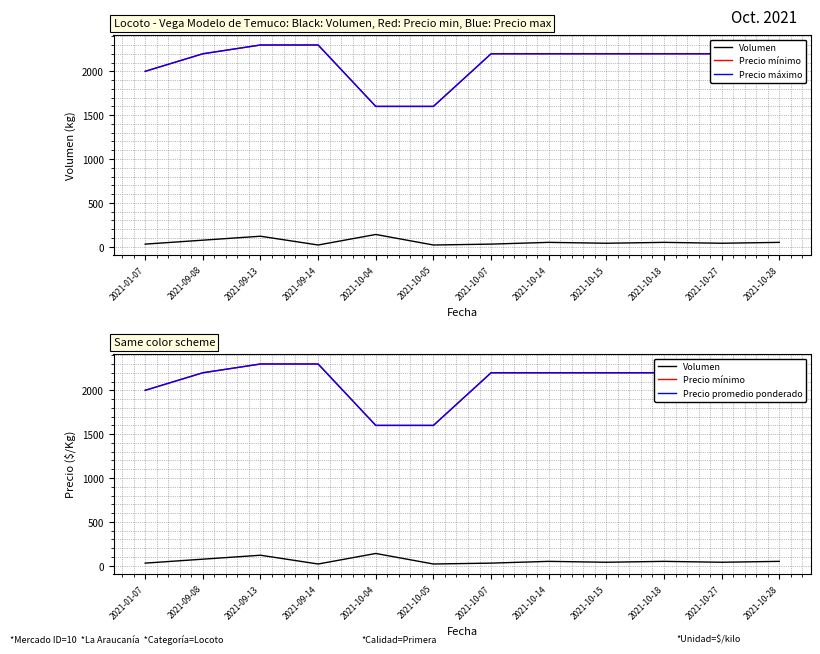

Is the value of Precio máximo at 2021-10-04 greater than the value of Precio promedio ponderado at 2021-10-15?

No